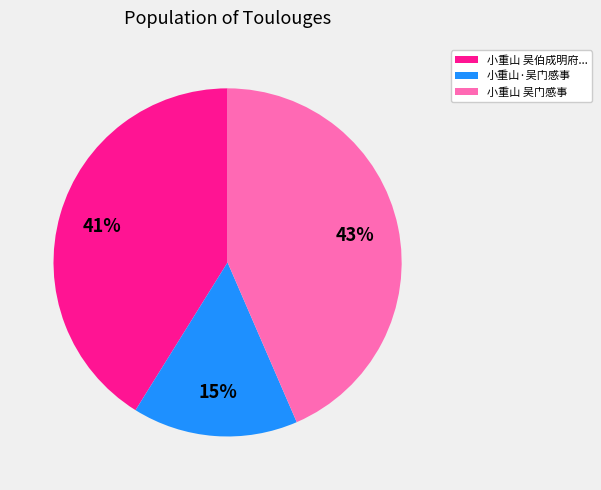

Which category has the smallest portion of the pie?

小重山·吴门感事